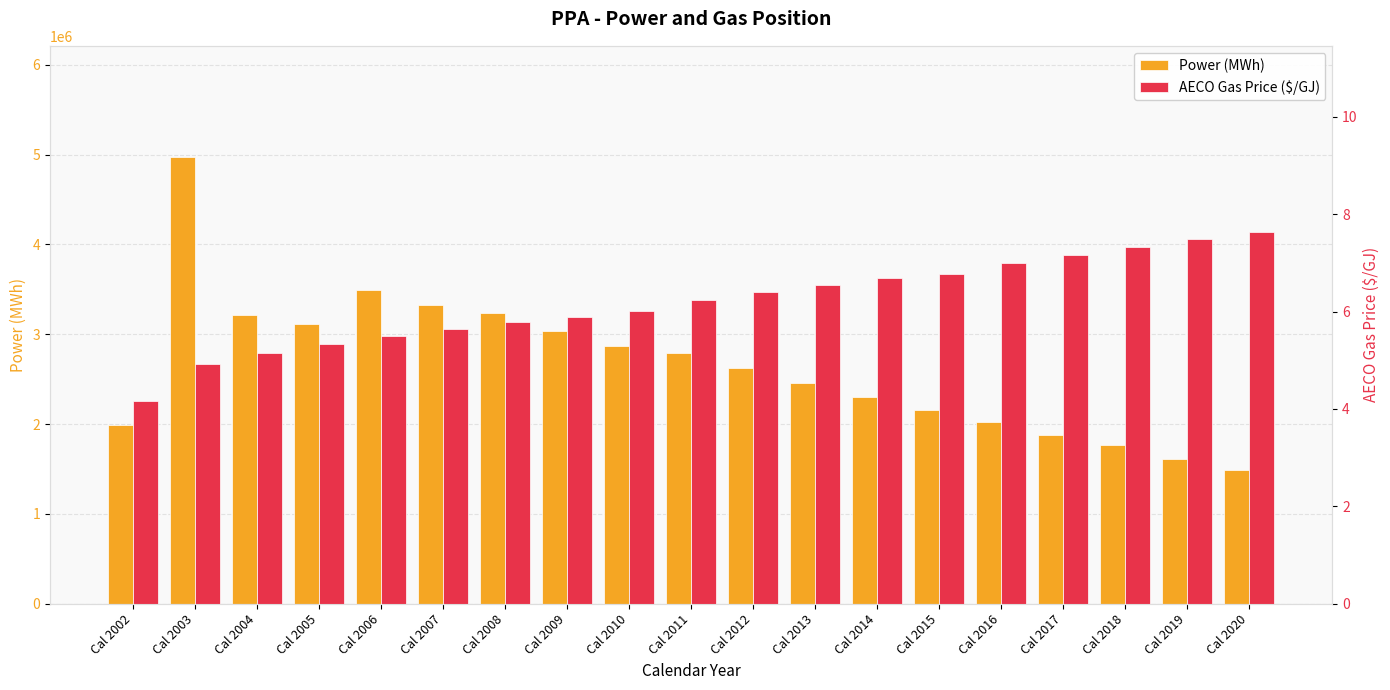

What is the sum of all AECO Gas Price ($/GJ) values?

117.7